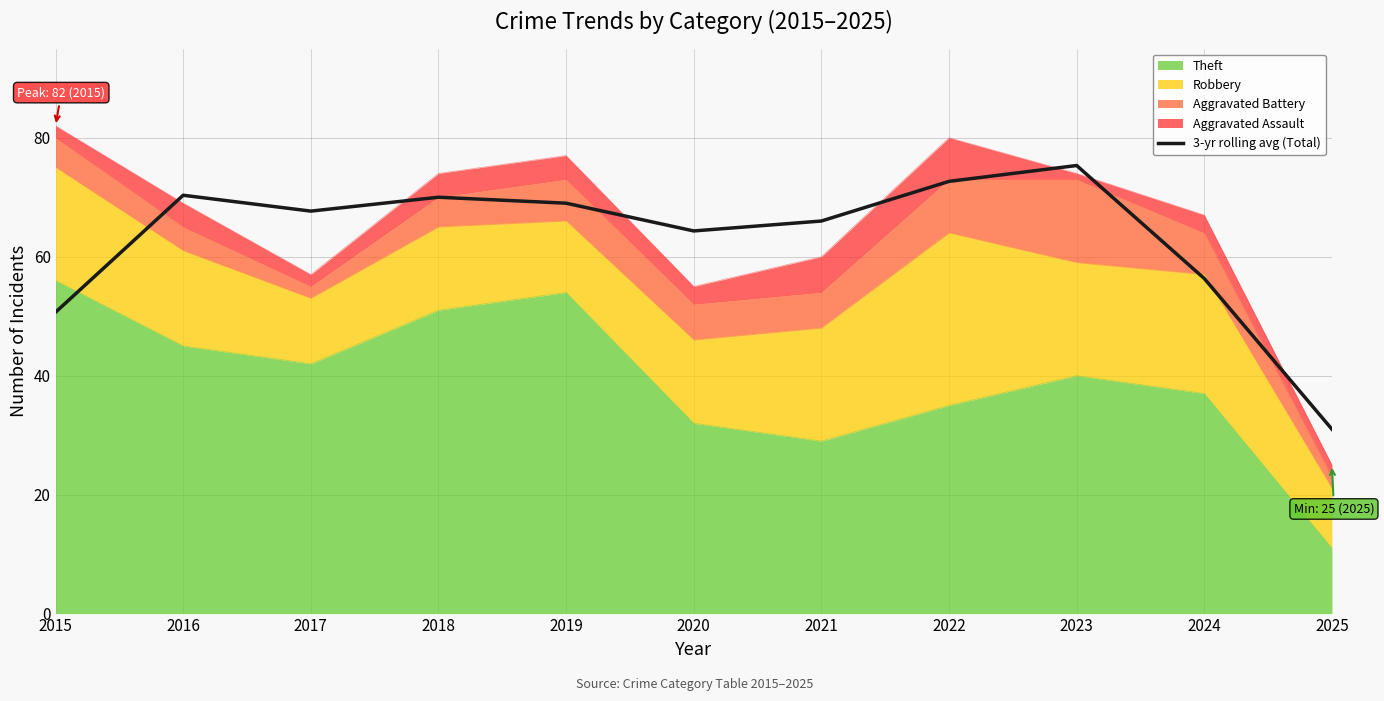

How many lines are shown in the chart?

1